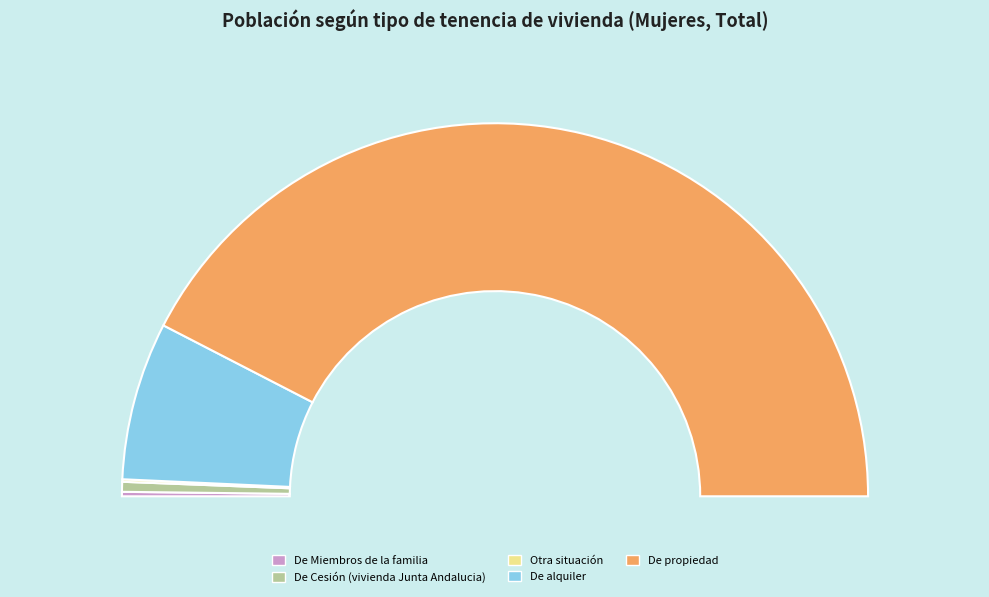

Which slice is the smallest?

Otra situación